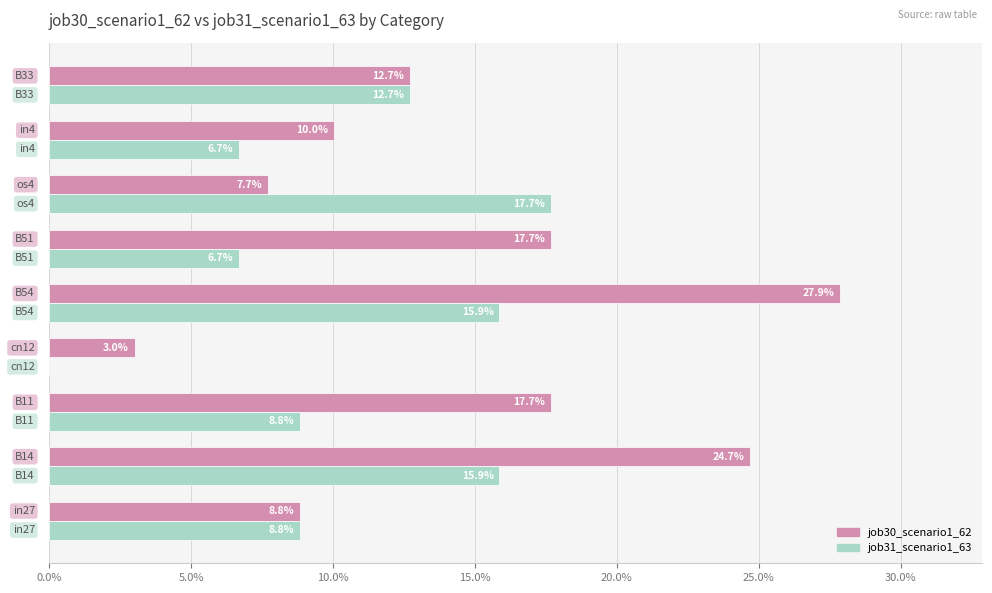

What are all the series names shown in the legend?

job30_scenario1_62, job31_scenario1_63